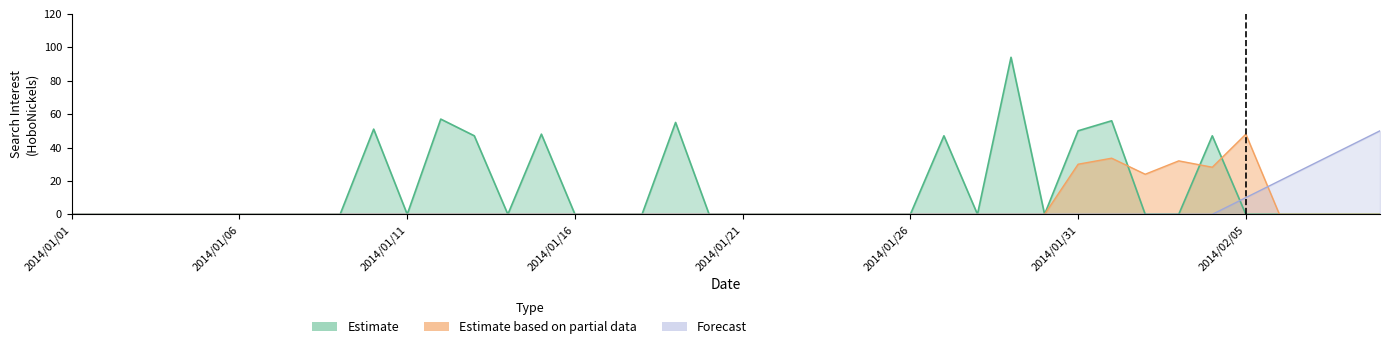

What position from the left is 2014/01/21?

21